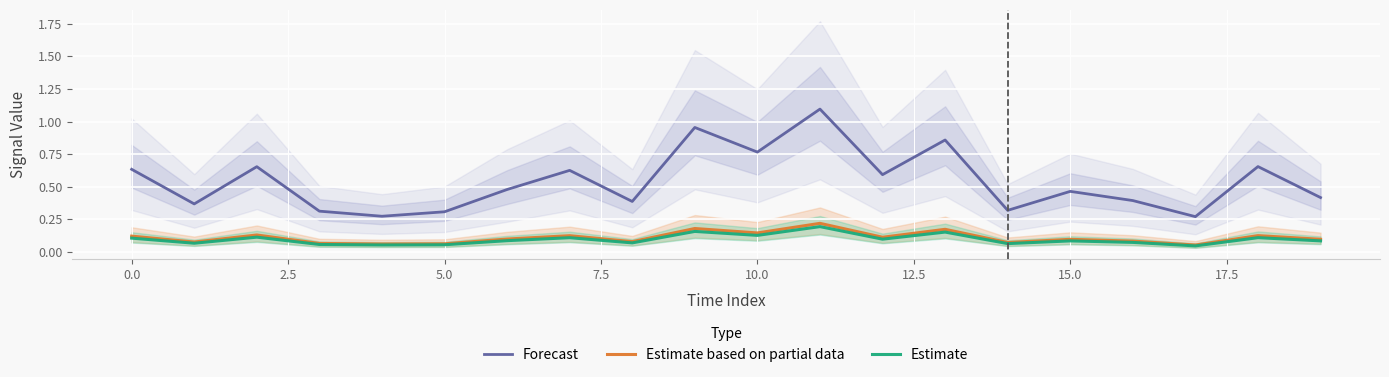

List the series in order of their peak value, highest first.

Forecast, Estimate based on partial data, Estimate